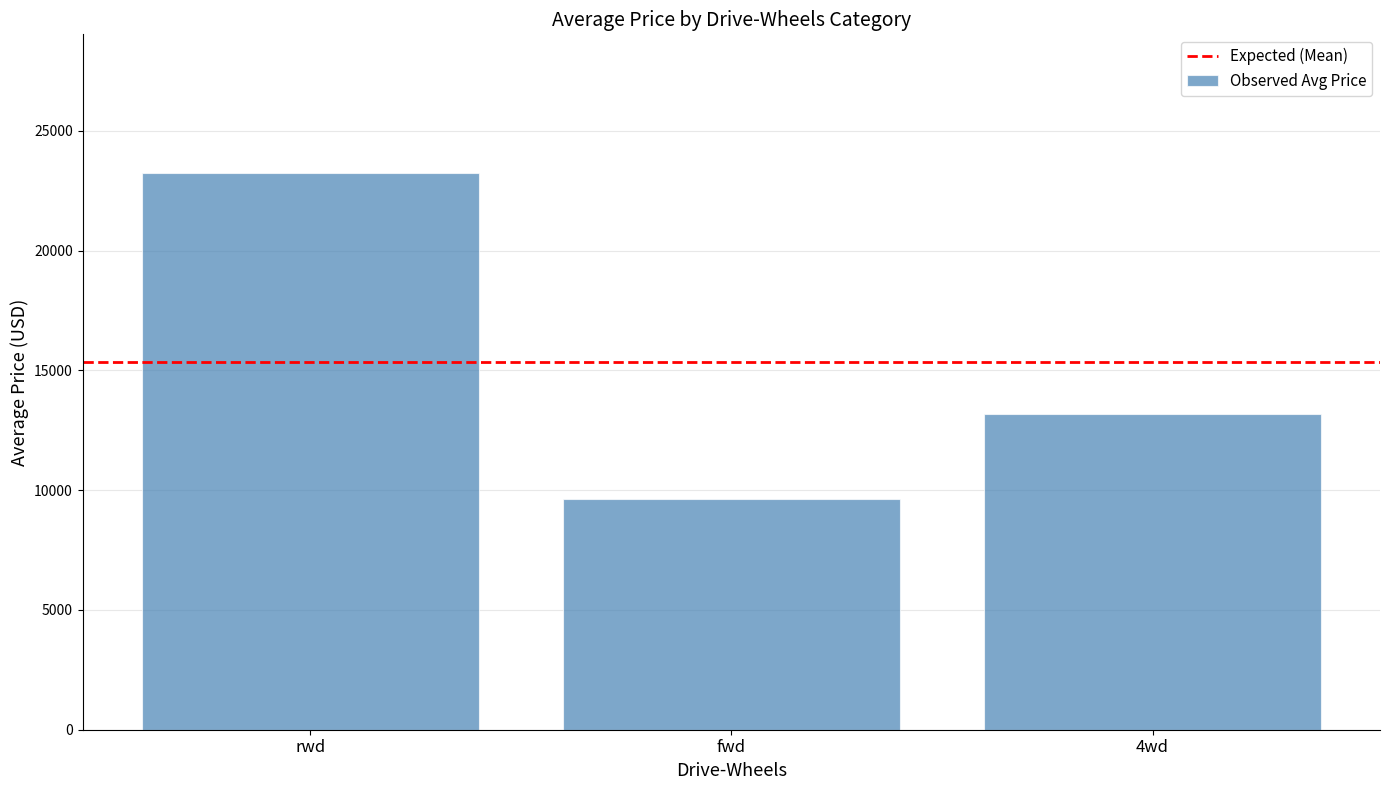

What is the difference between the second highest and minimum values?

3559.1